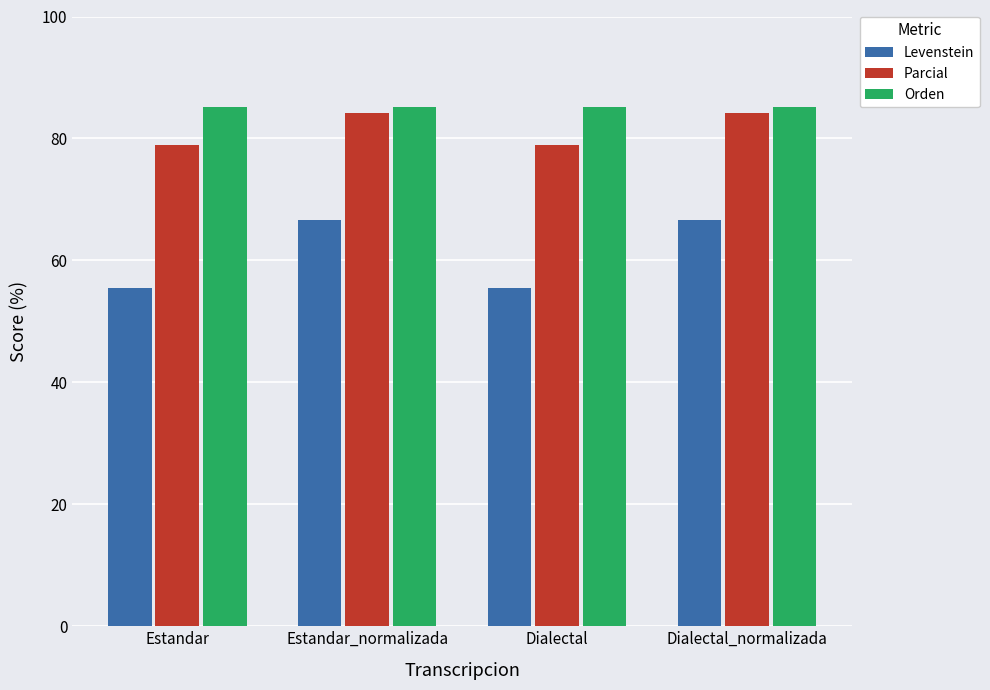

Reading left to right, list all the values displayed in this chart.

Levenstein: Estandar=55.6	Estandar_normalizada=66.7	Dialectal=55.6	Dialectal_normalizada=66.7
Parcial: Estandar=78.9	Estandar_normalizada=84.2	Dialectal=78.9	Dialectal_normalizada=84.2
Orden: Estandar=85.1	Estandar_normalizada=85.1	Dialectal=85.1	Dialectal_normalizada=85.1